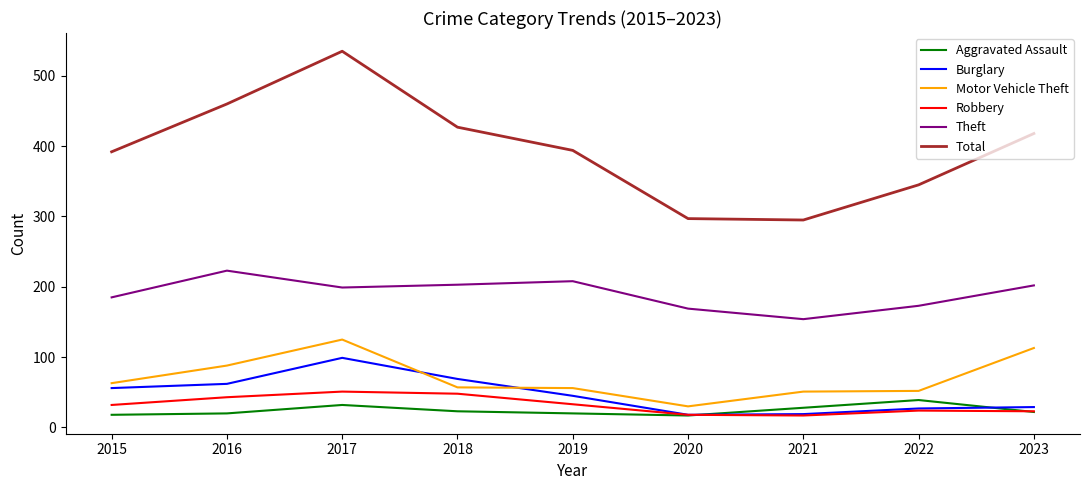

What is the approximate value of Theft at 2023?

202